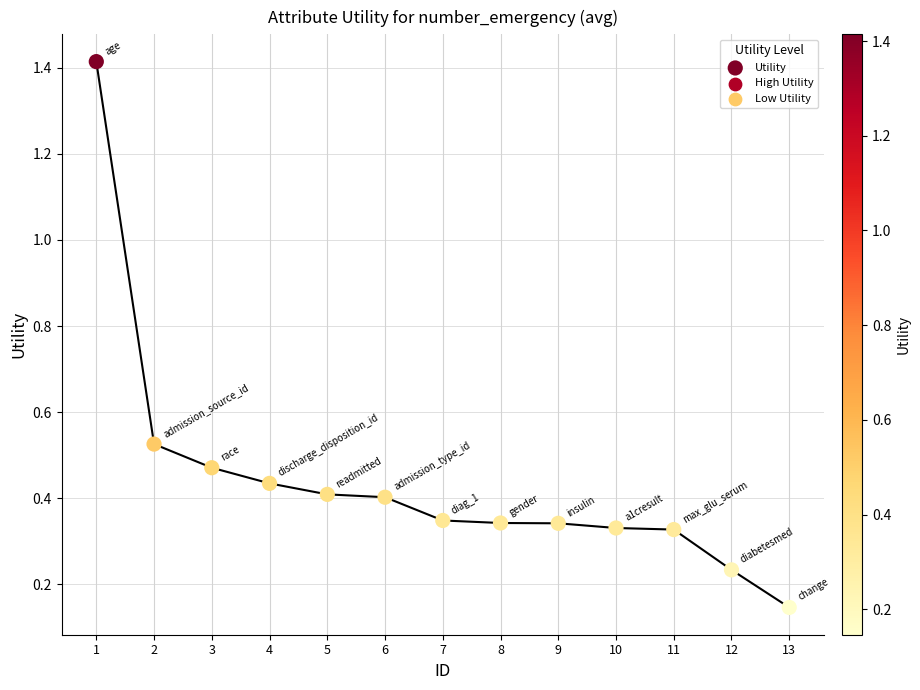

What is the range of Y values (max minus min)?

1.3